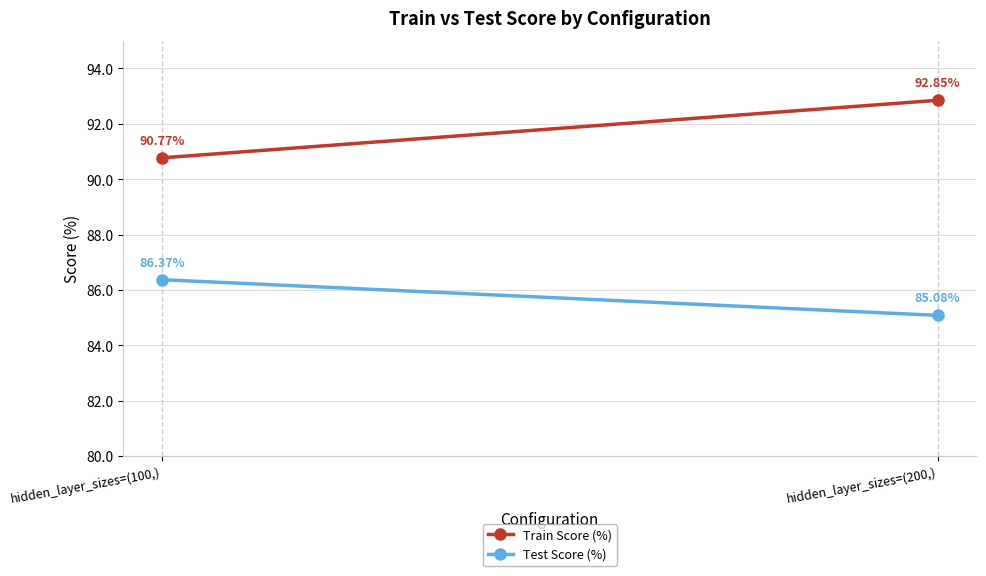

Between hidden_layer_sizes=(100,) and hidden_layer_sizes=(200,), which is larger?

hidden_layer_sizes=(200,)